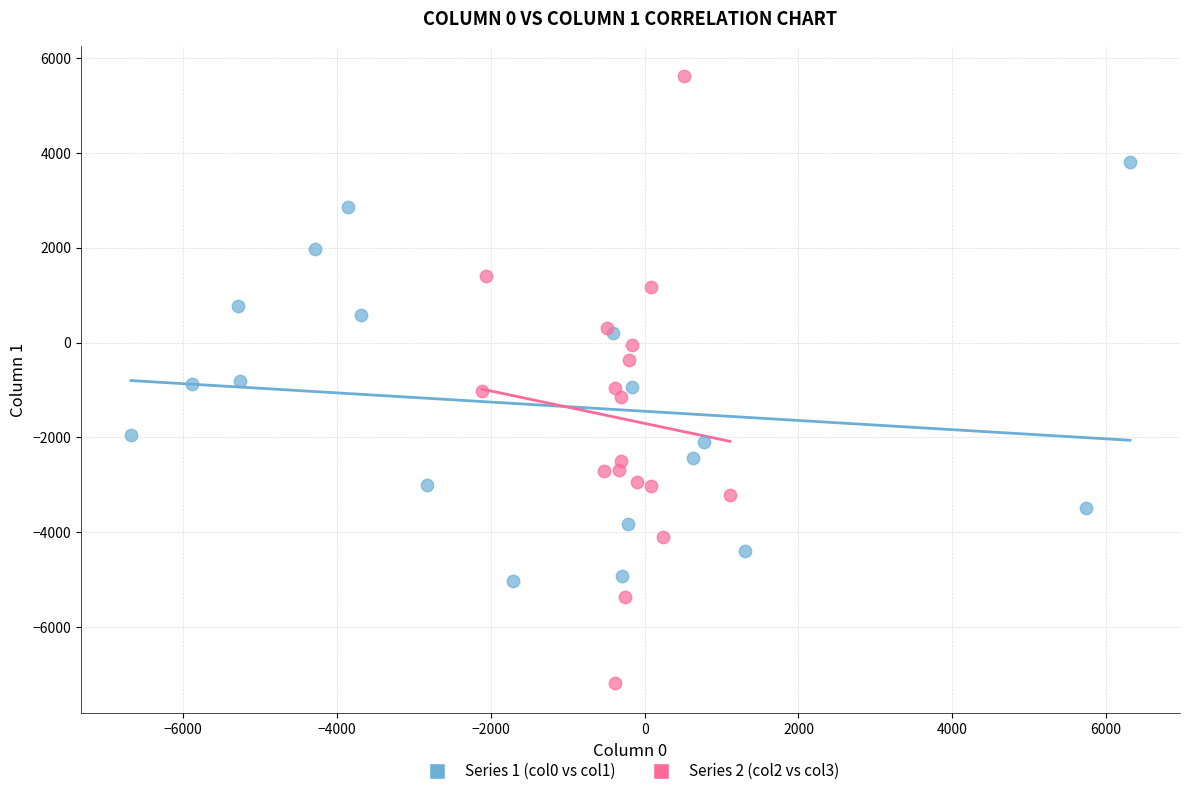

Which series contains the lowest Y value?

Series 2 (col2 vs col3)